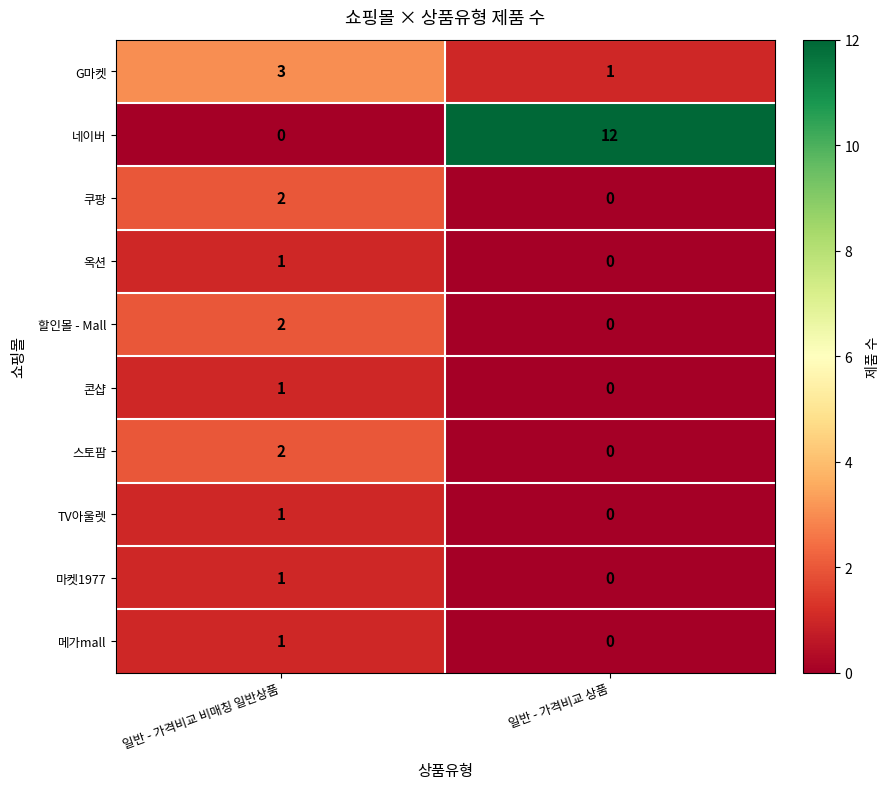

What is the difference between the 네이버 values at 일반 - 가격비교 비매칭 일반상품 and 일반 - 가격비교 상품?

12